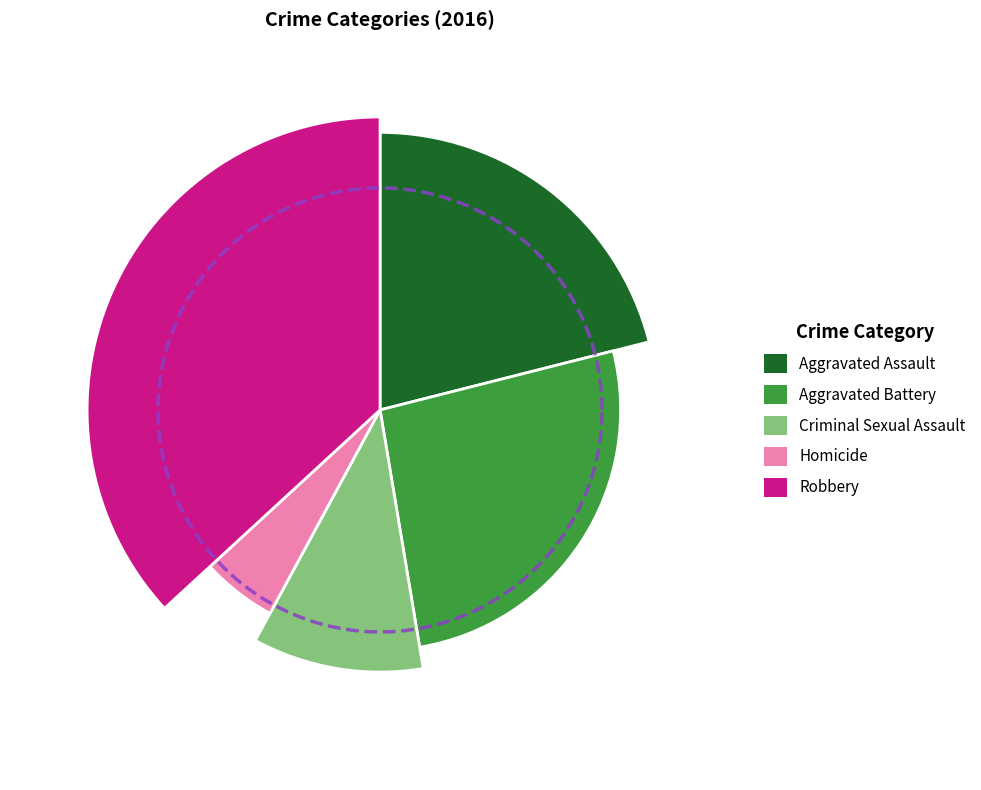

Which slice is the largest?

Robbery